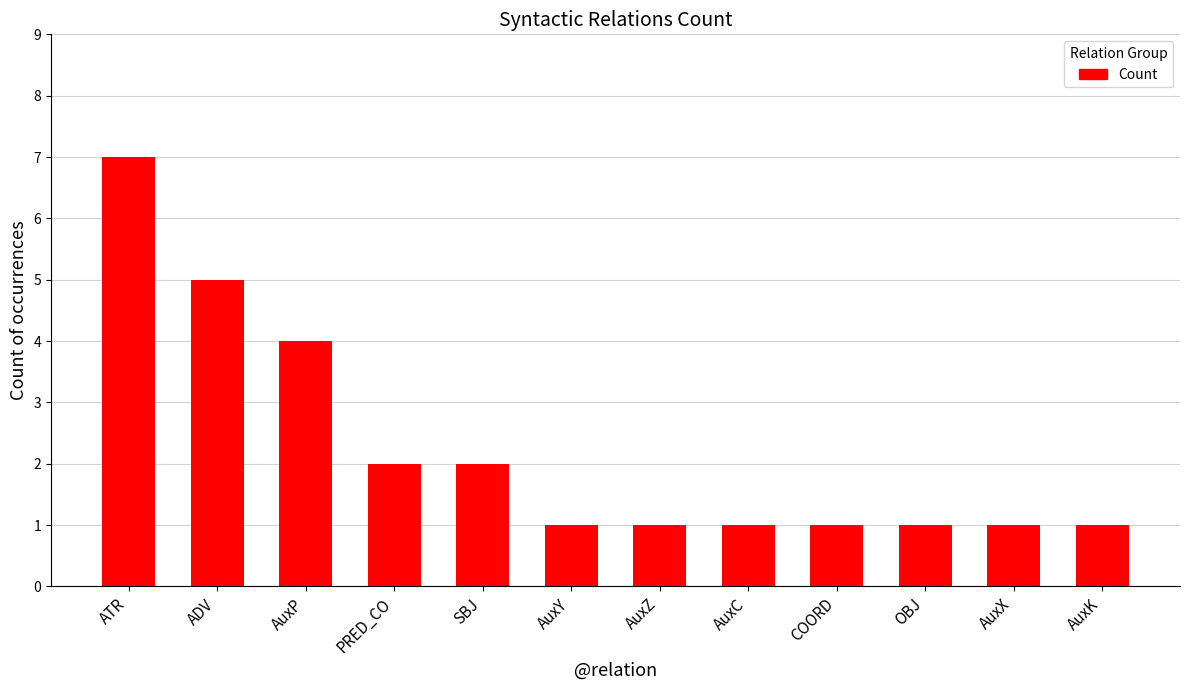

What is the sum of all values?

27